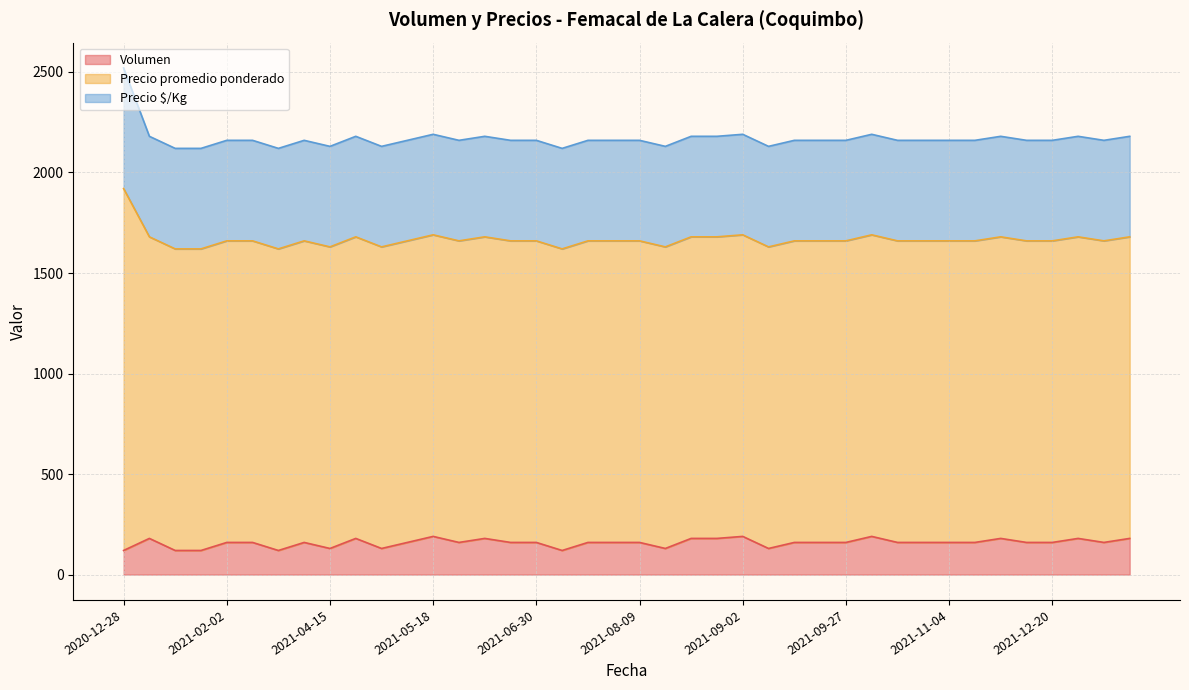

True or false: Volumen has a value of 67 at 2021-04-21.

False